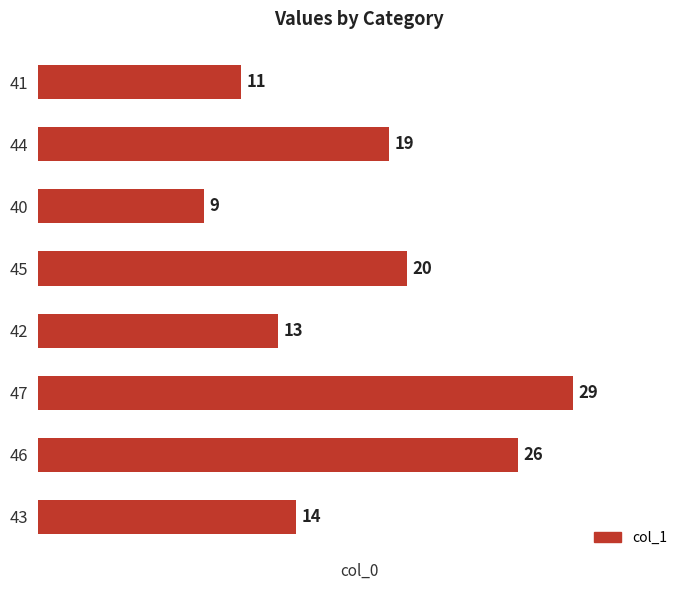

What is the change in value from 47 to 43?

-15